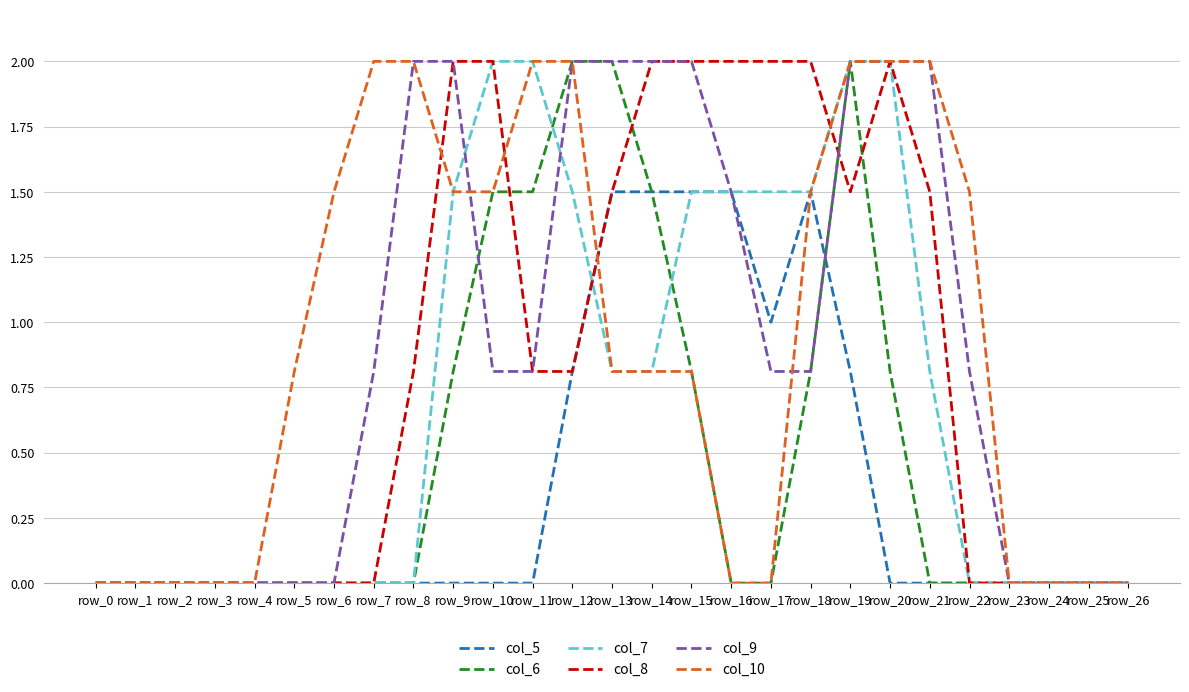

What is the average value of the col_5 series?

0.4